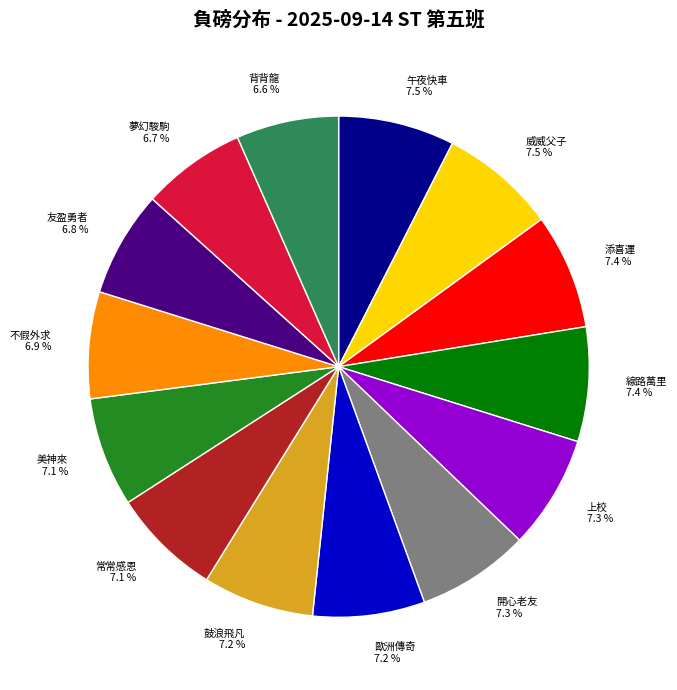

Do 常常感恩 and 上校 together represent more than half of the pie?

No